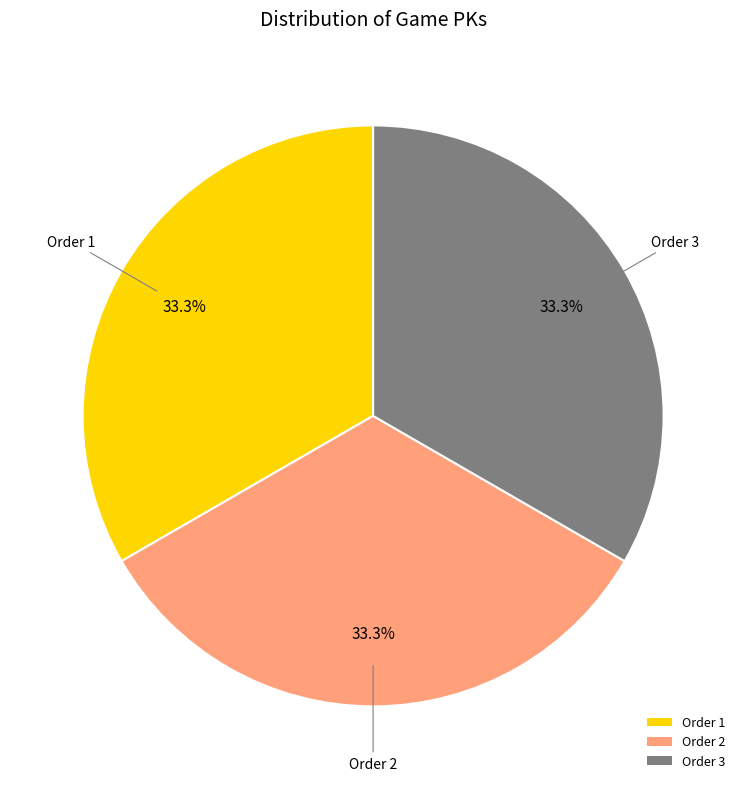

What is the ratio of the value at Order 3 to the value at Order 1?

1.0